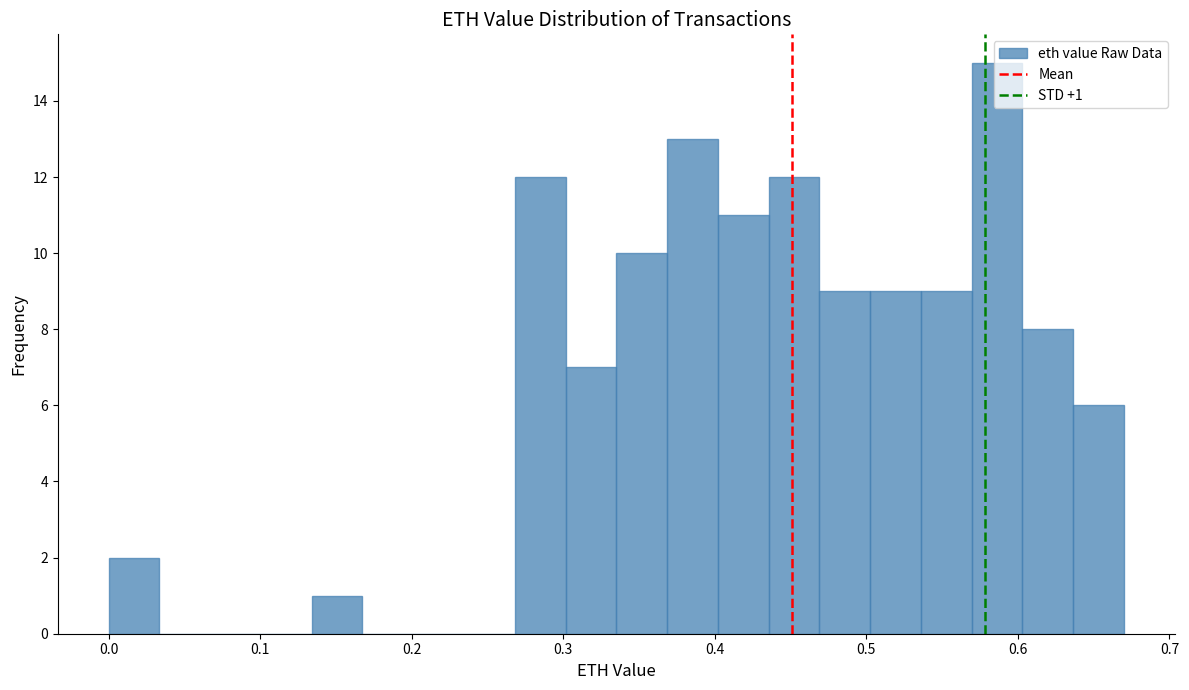

Around what value on the x-axis is the tallest bar? Give the approximate position of its centre, as read against the axis.

0.59